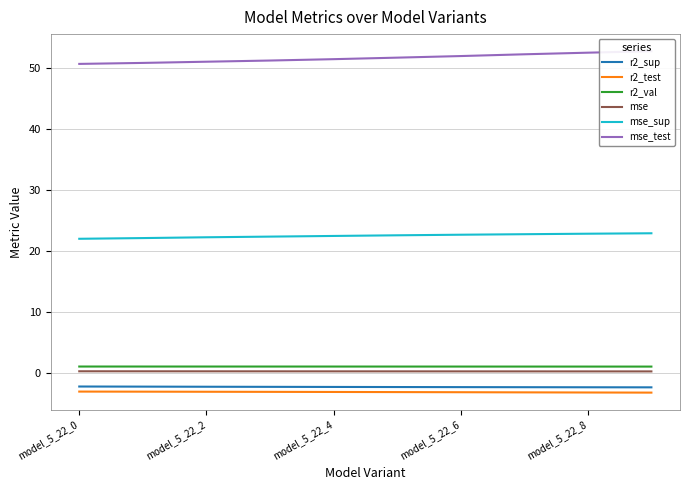

Is it true that r2_test equals -3.2 at model_5_22_4?

True